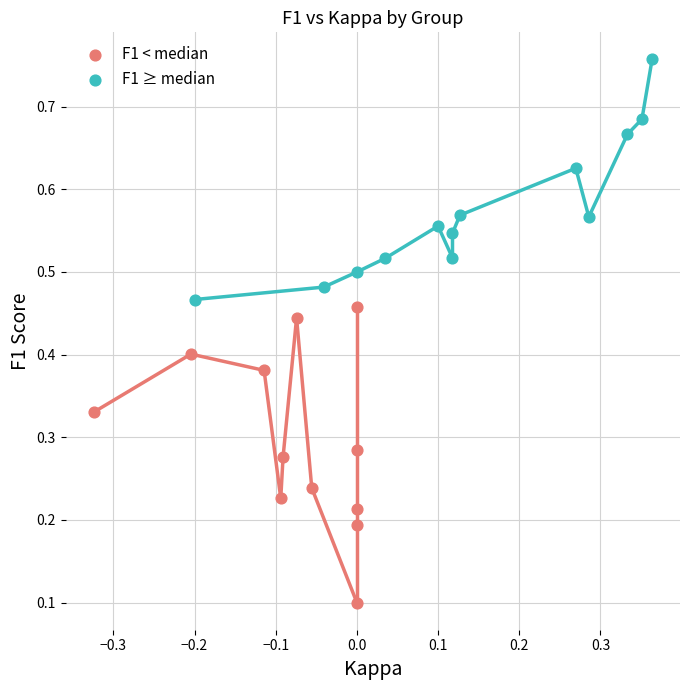

Which series contains the highest Y value?

F1 ≥ median